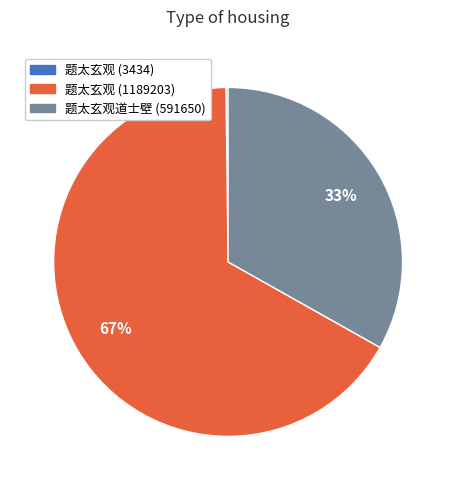

To the nearest percent, what is the average slice percentage?

33%